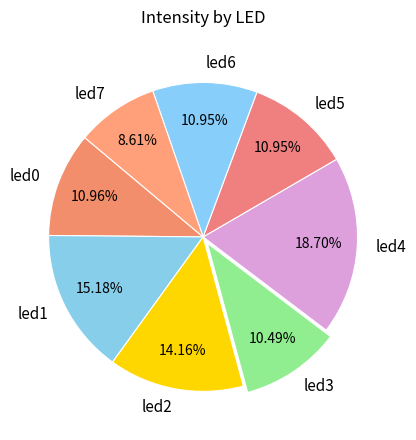

Which category has the smallest portion of the pie?

led7